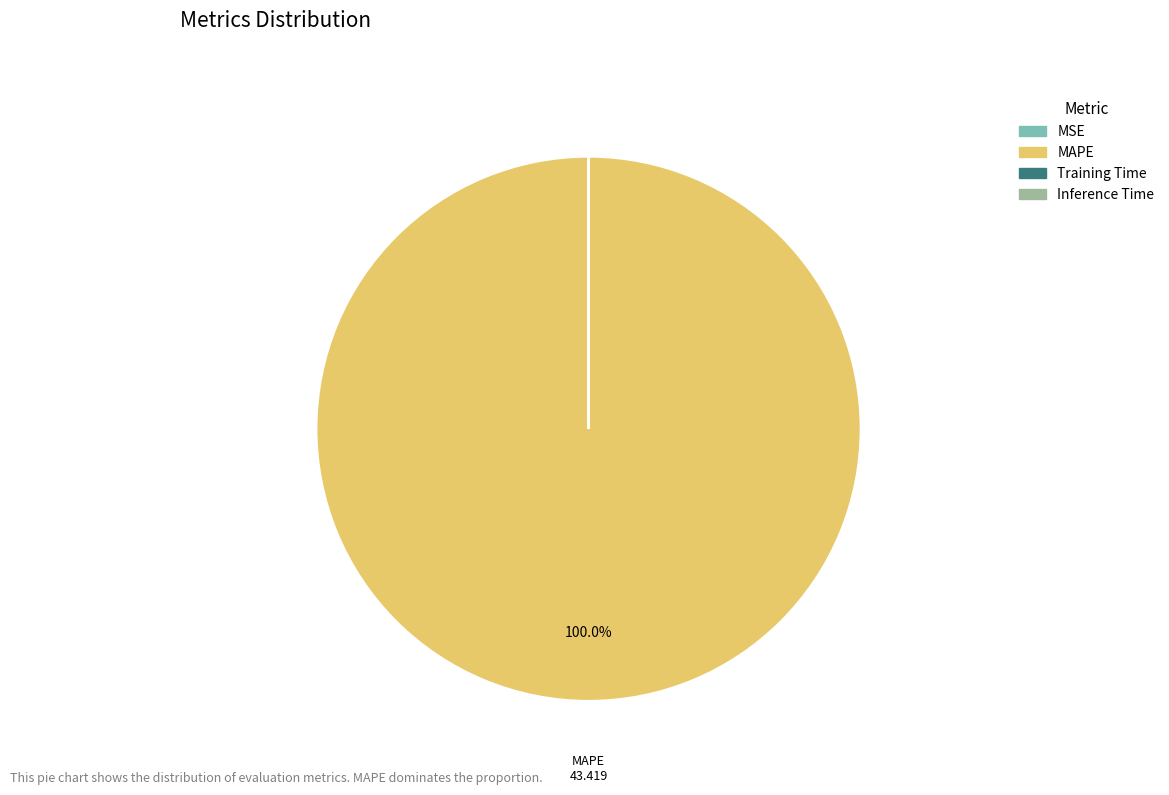

Which slice is the largest?

MAPE